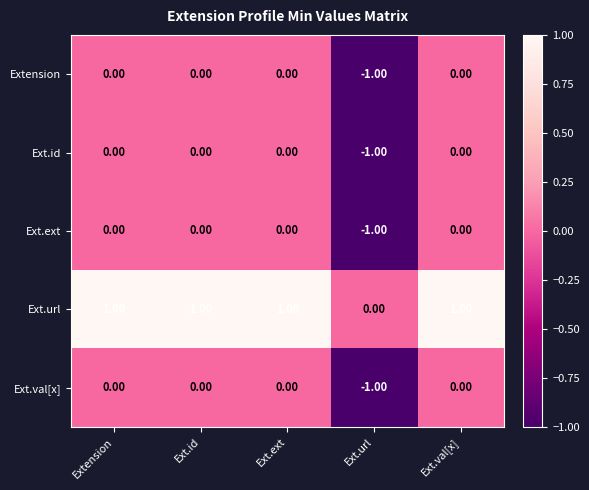

Which series has the largest total across all categories?

Ext.url